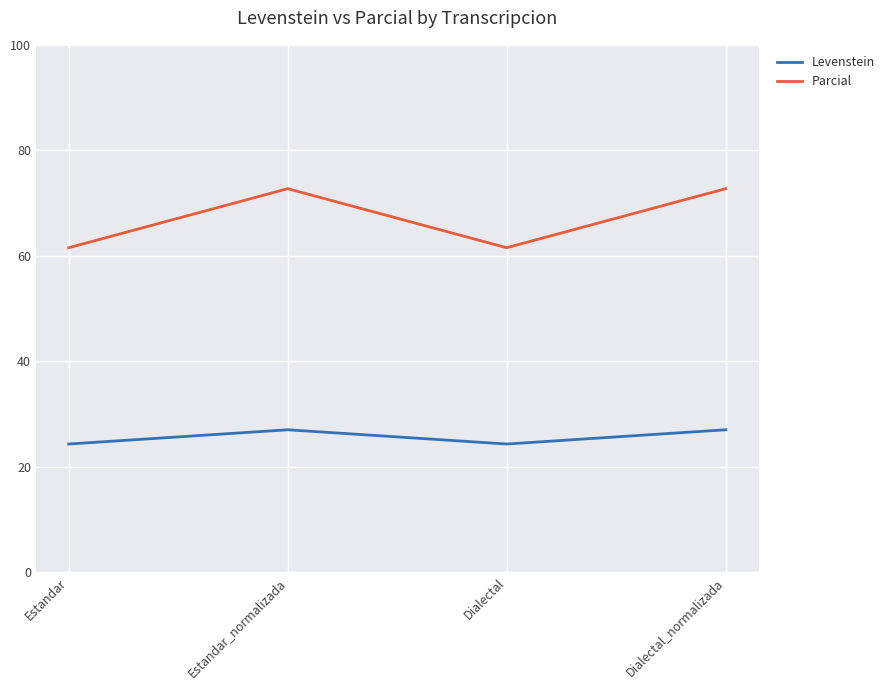

Reading left to right, list all the values displayed in this chart.

Levenstein: 24.3	27.0	24.3	27.0
Parcial: 61.5	72.7	61.5	72.7